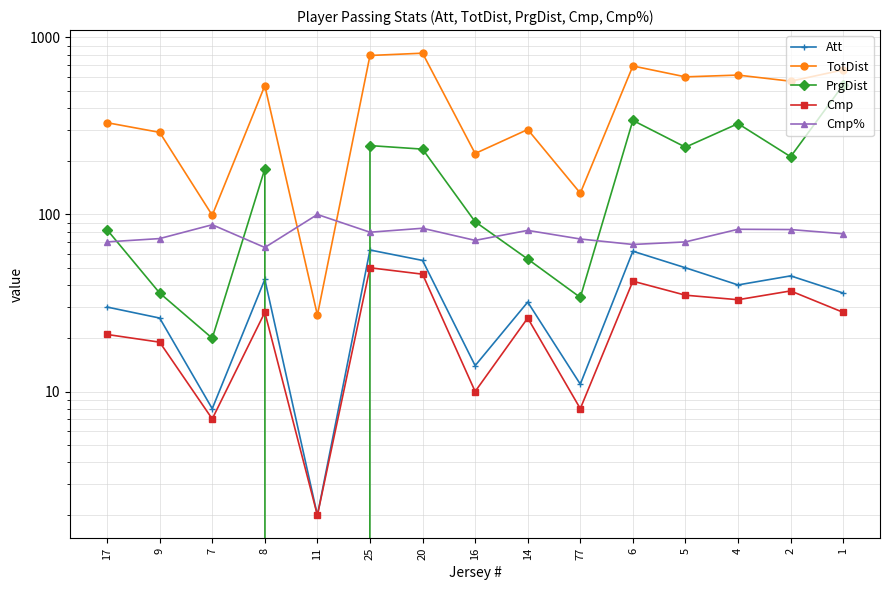

Reading left to right, extract all data points from this chart.

Att: 30.0	26.0	8.0	43.0	2.0	63.0	55.0	14.0	32.0	11.0	62.0	50.0	40.0	45.0	36.0
TotDist: 330.0	291.0	99.0	534.0	27.0	791.0	815.0	221.0	302.0	132.0	690.0	599.0	613.0	566.0	656.0
PrgDist: 82.0	36.0	20.0	181.0	0.0	245.0	234.0	91.0	56.0	34.0	340.0	240.0	326.0	212.0	539.0
Cmp: 21.0	19.0	7.0	28.0	2.0	50.0	46.0	10.0	26.0	8.0	42.0	35.0	33.0	37.0	28.0
Cmp%: 70.0	73.1	87.5	65.1	100.0	79.4	83.6	71.4	81.3	72.7	67.7	70.0	82.5	82.2	77.8